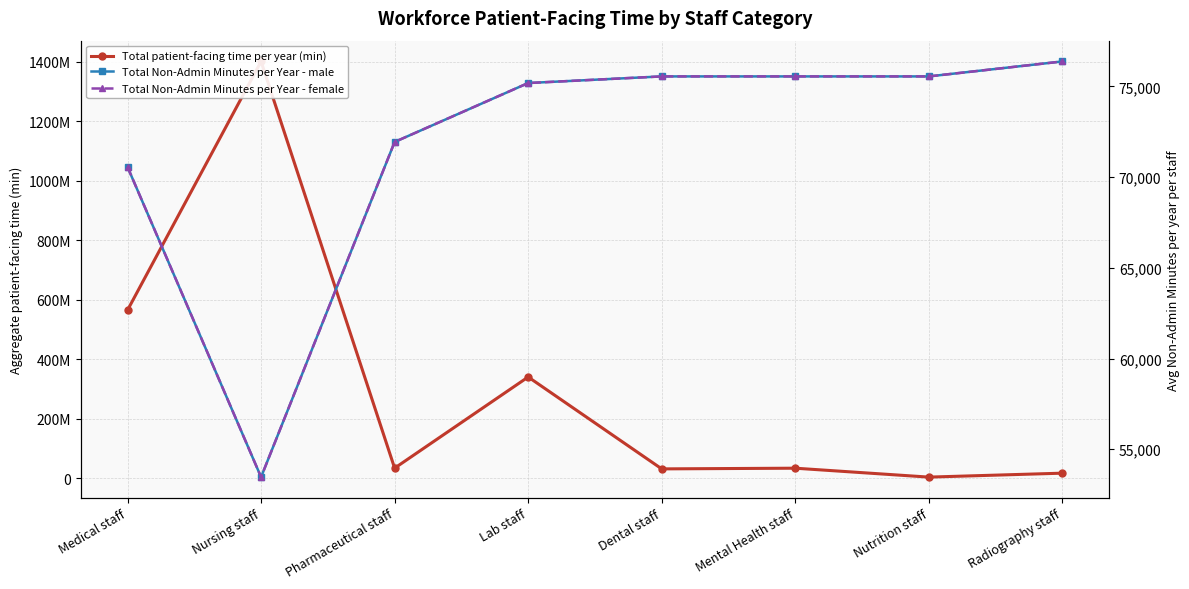

The value of Total Non-Admin Minutes per Year - female at Nursing staff is 80950.2. True or false?

False